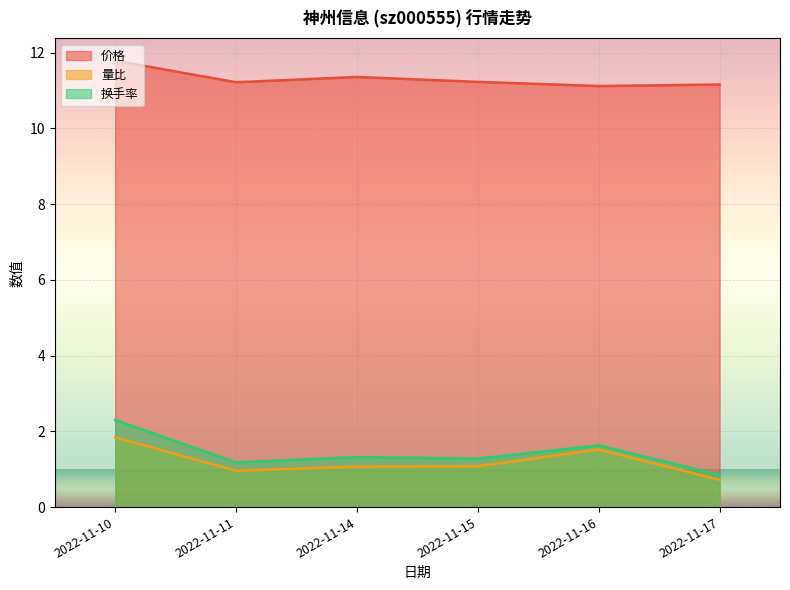

Reading left to right, extract all data points from this chart.

价格: 11.8	11.2	11.4	11.2	11.1	11.2
量比: 1.8	1.0	1.1	1.1	1.5	0.7
换手率: 2.3	1.2	1.3	1.3	1.6	0.8